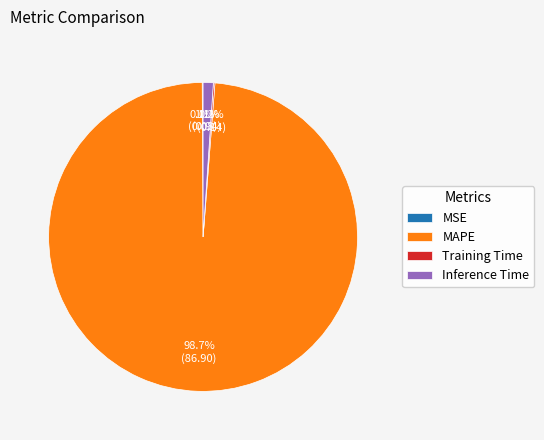

What is the largest slice in the pie chart?

MAPE